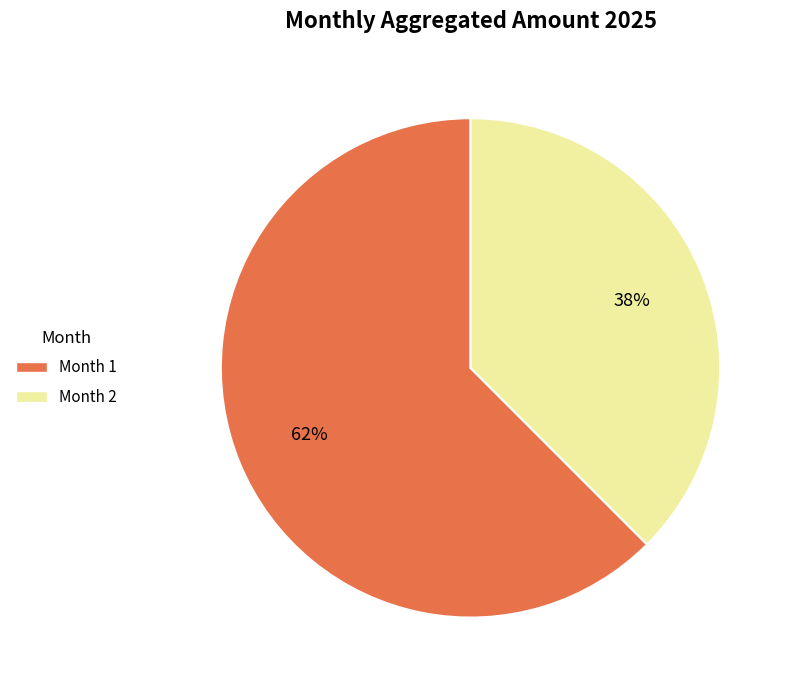

Is there a majority slice in this chart?

Yes